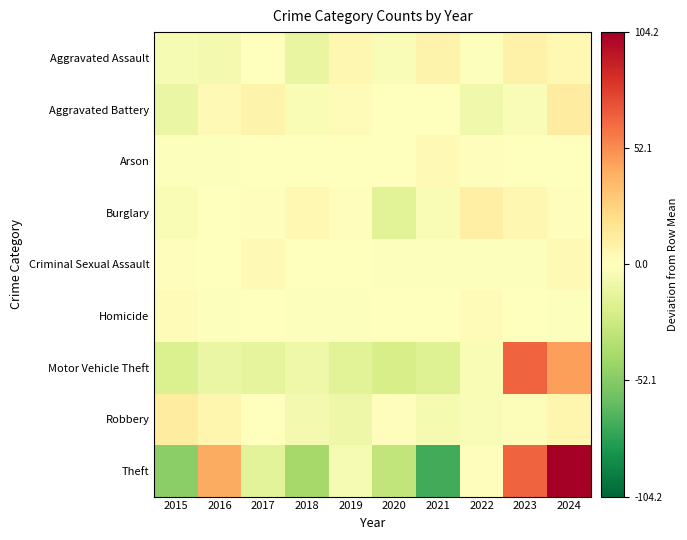

Which series has the largest range (max minus min)?

Theft